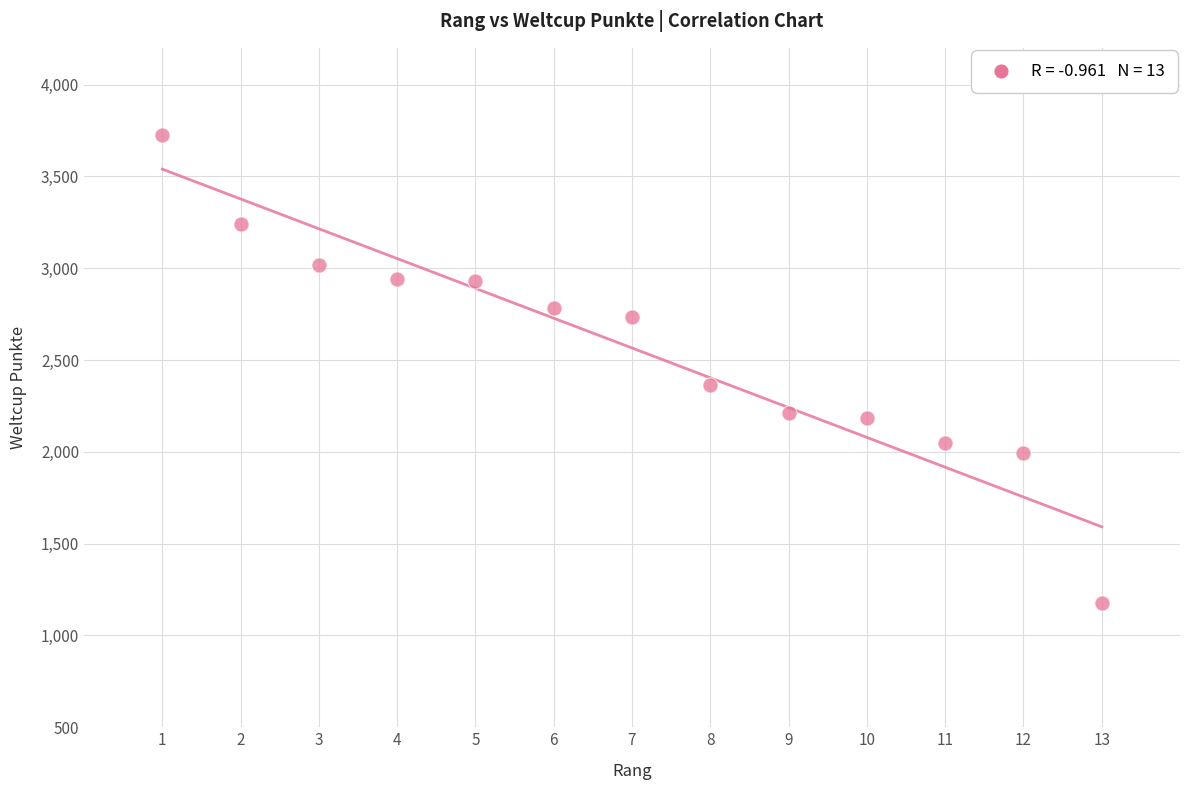

What Y value in the scatter plot is closest to 2448?

2365